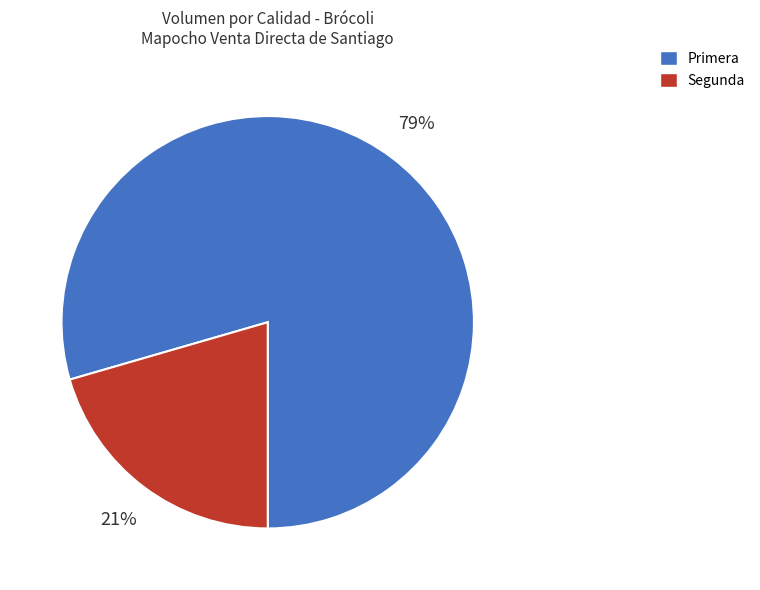

To the nearest percent, what is the average slice percentage?

50%